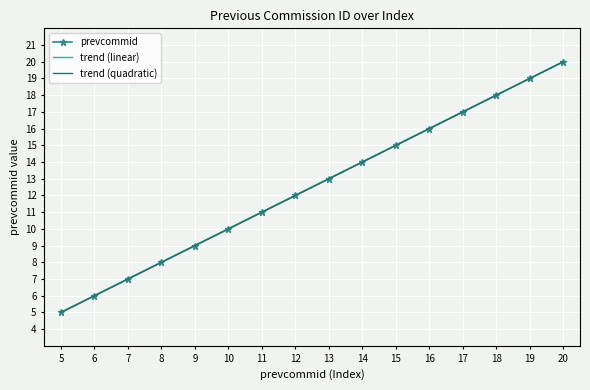

At which category is the sum across all series the highest?

20